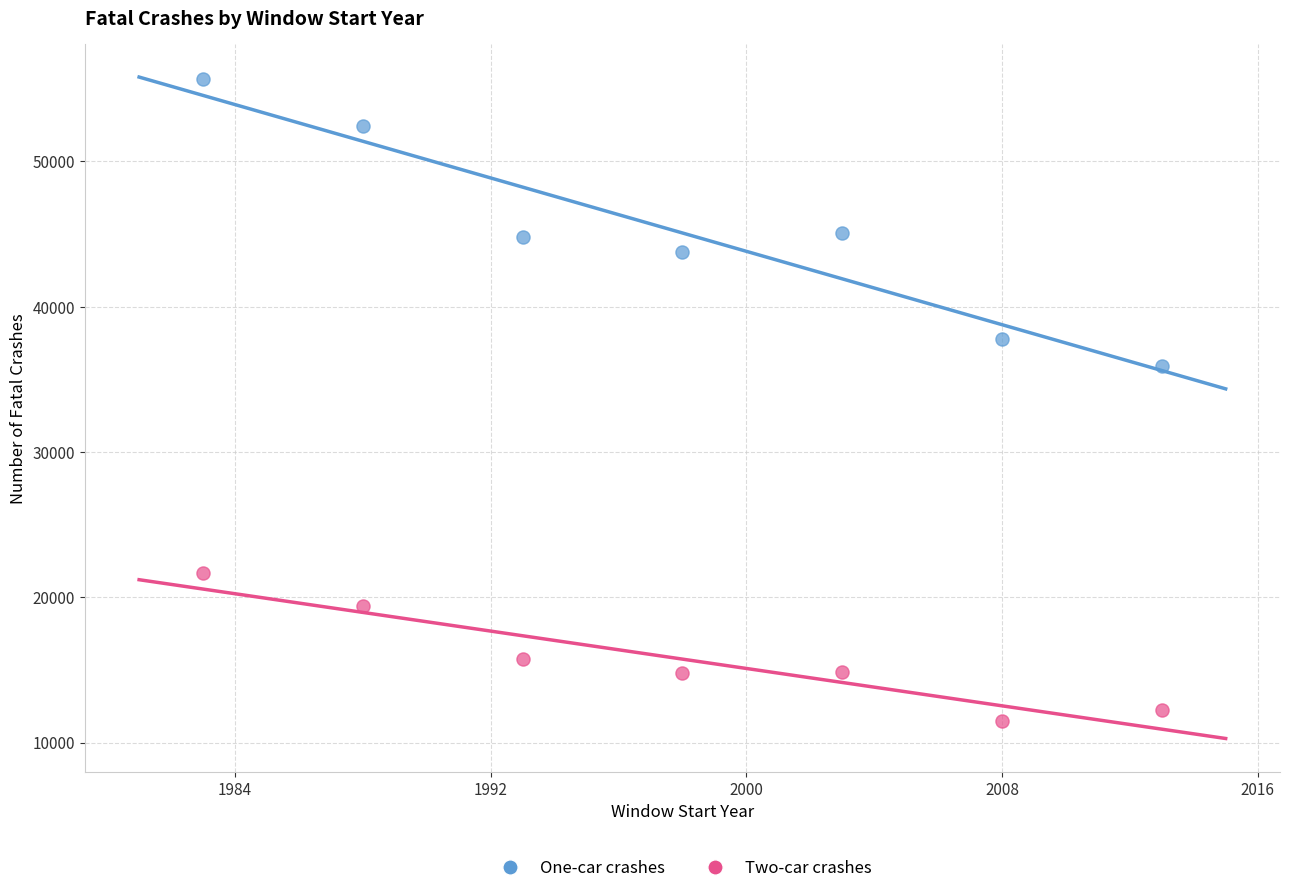

Across all data points, what is the range of X values (max minus min)?

30